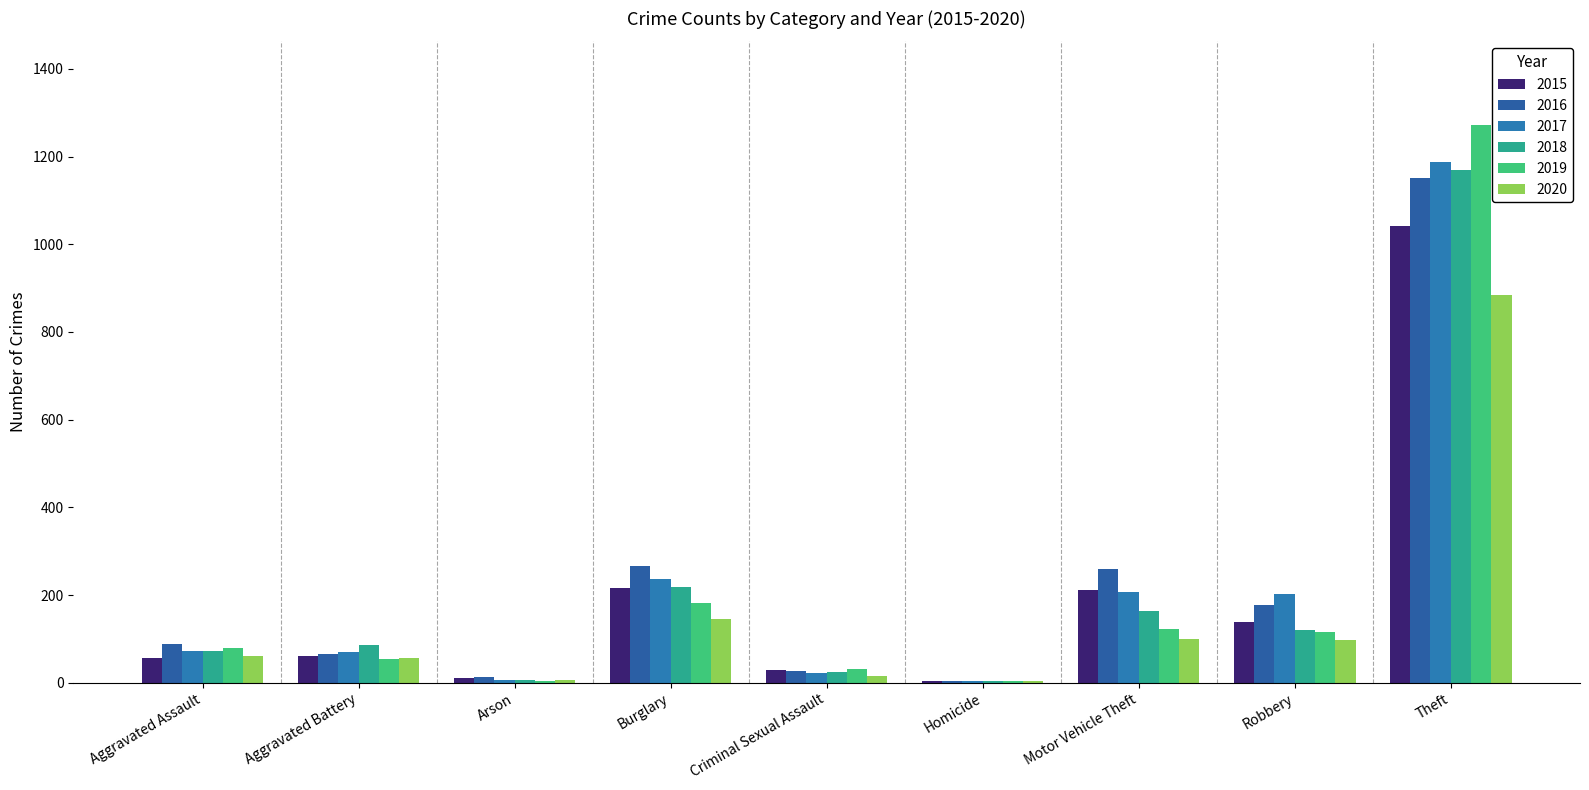

Rank the series at Aggravated Battery from highest to lowest value.

2018, 2017, 2016, 2015, 2020, 2019